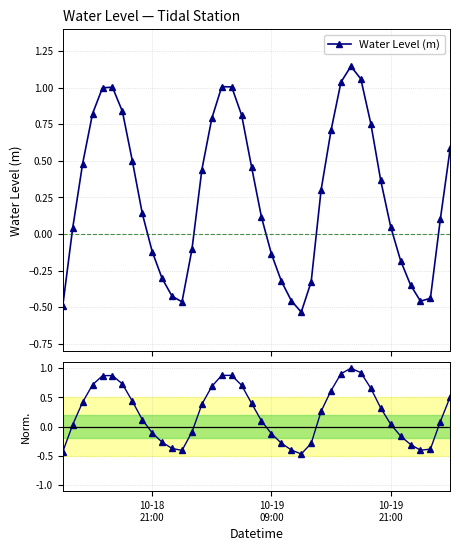

In Water Level (m), how many points are higher than both neighbors (excluding endpoints)?

3